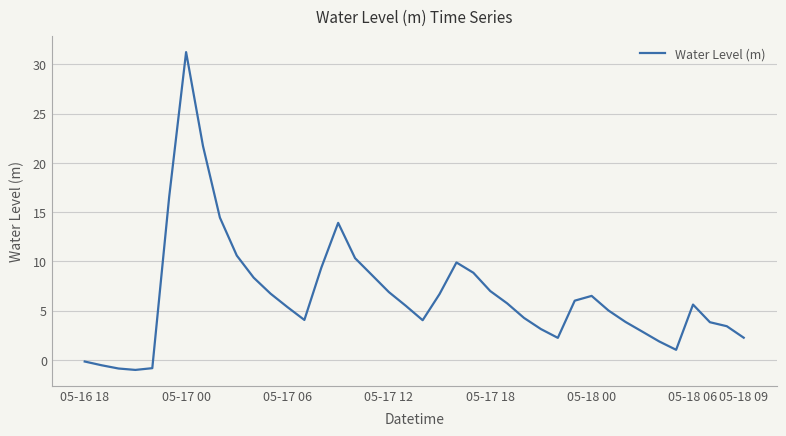

How many values are above zero?

35